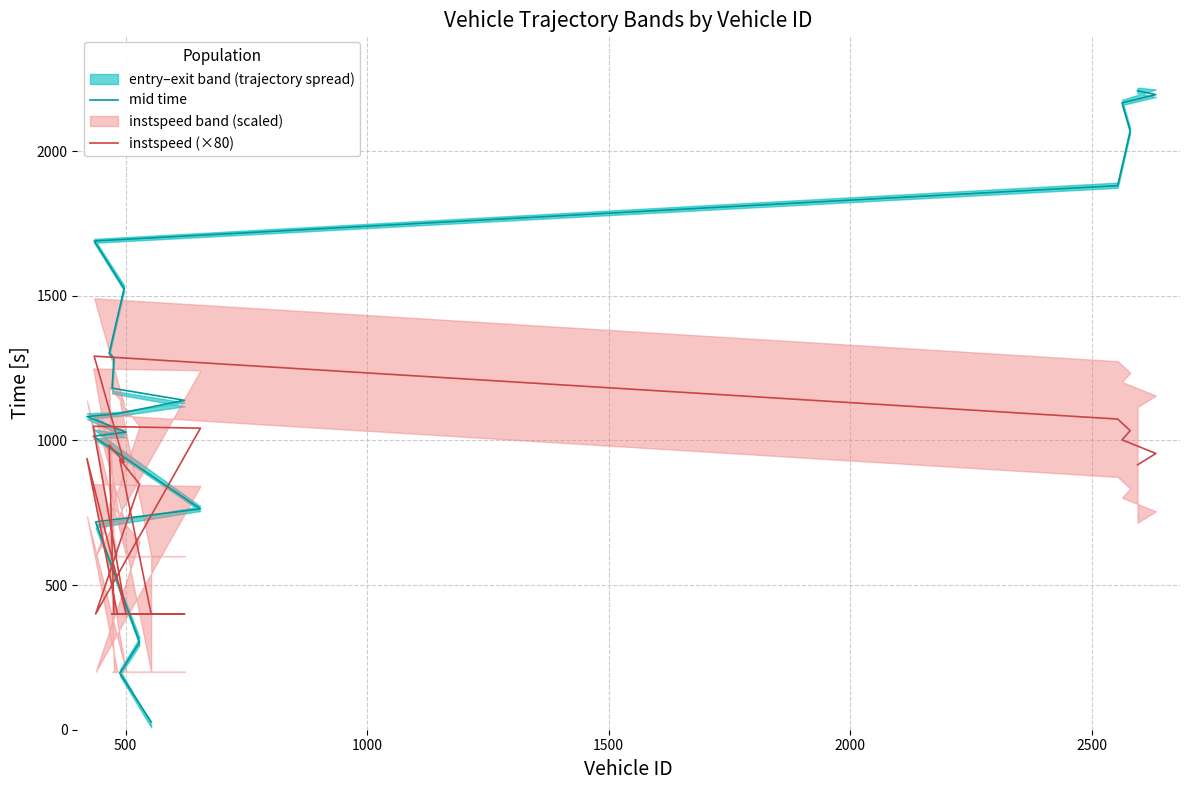

How many values in the instspeed (×80) series exceed 934?

10